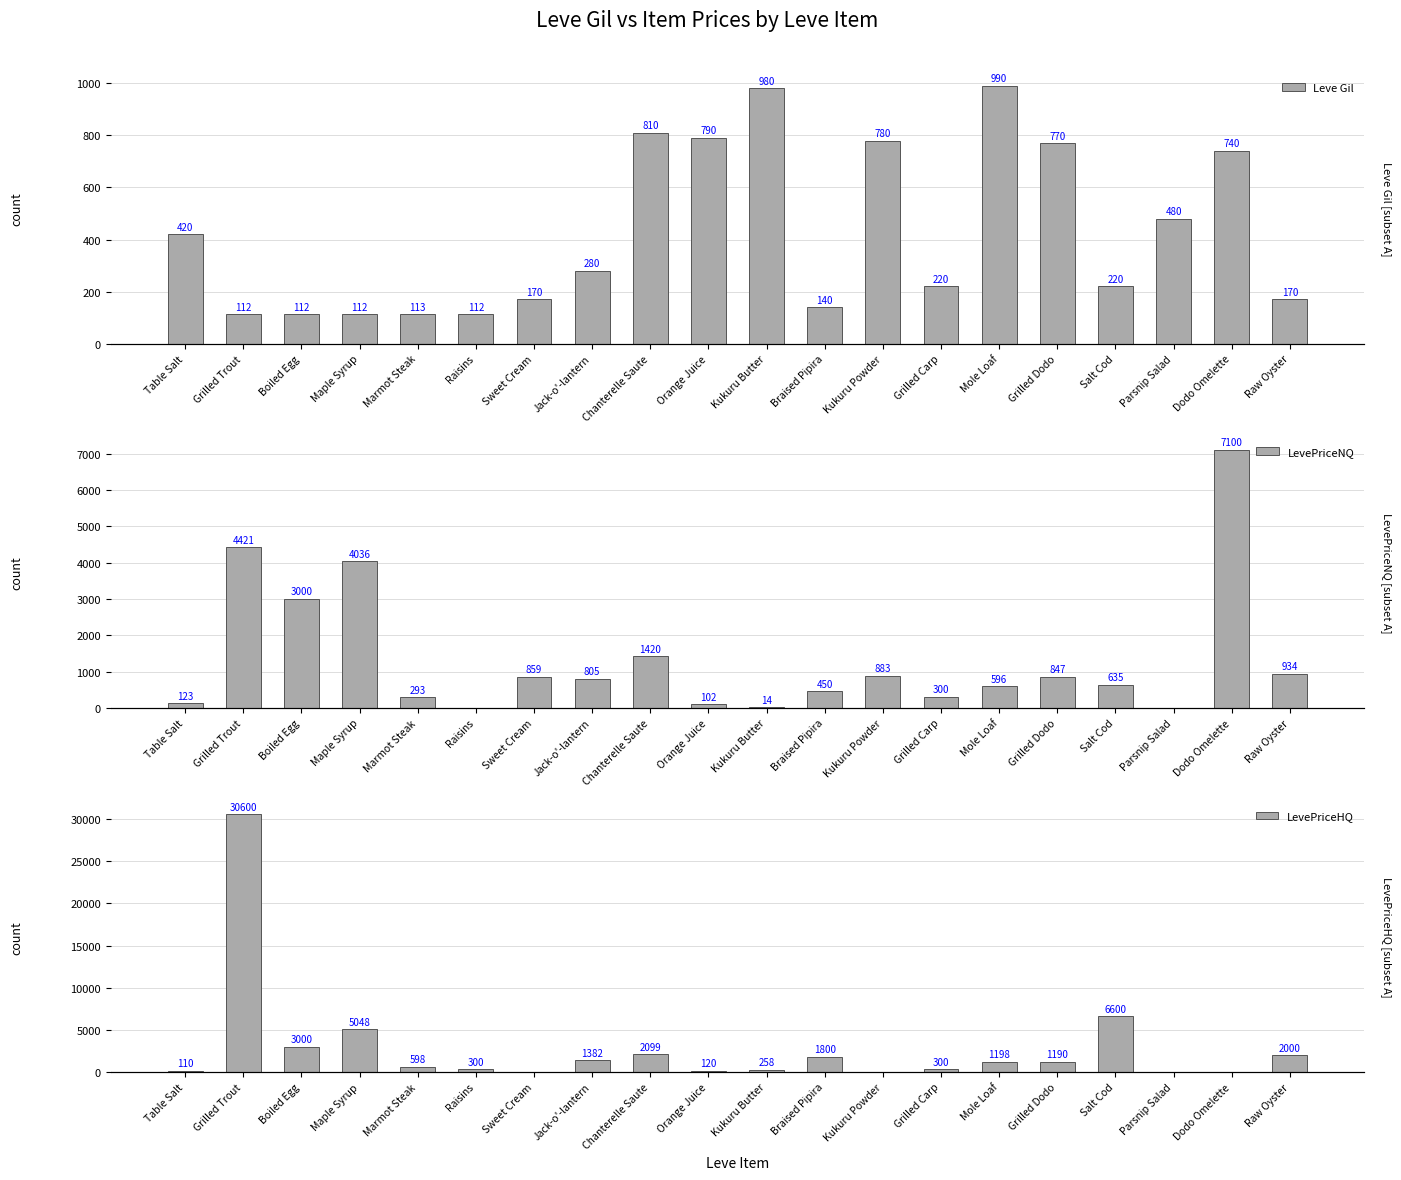

Which series has the largest total across all categories?

LevePriceHQ